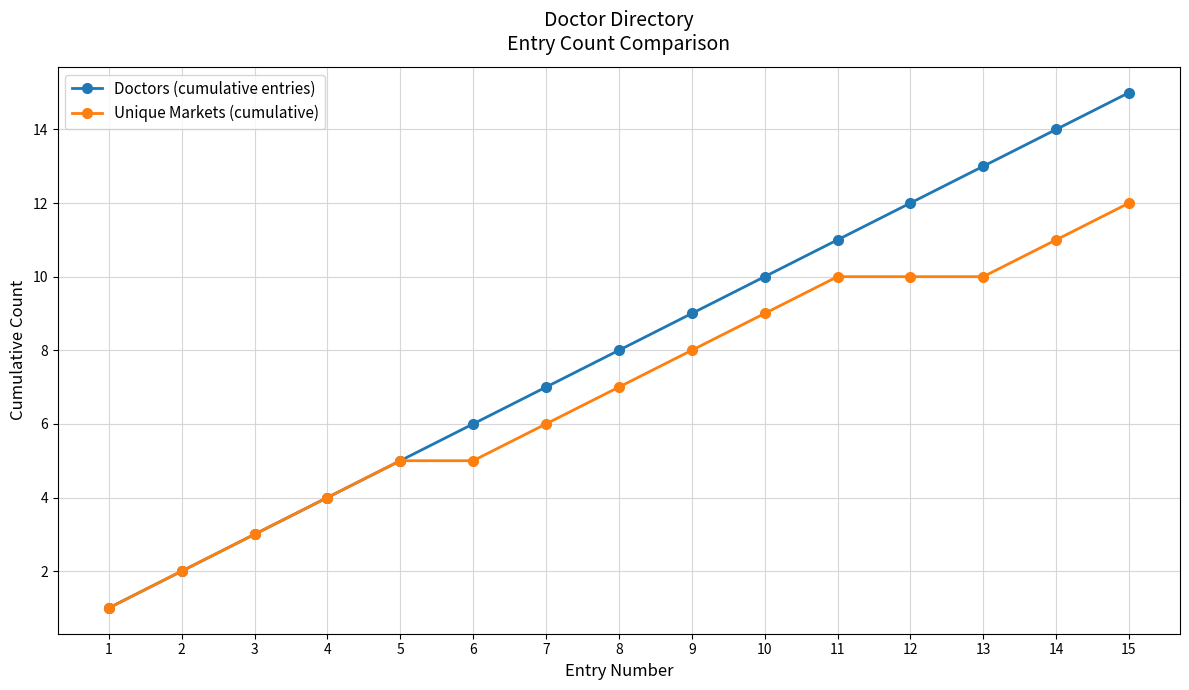

Which category has the highest value in the Doctors (cumulative entries) series?

15